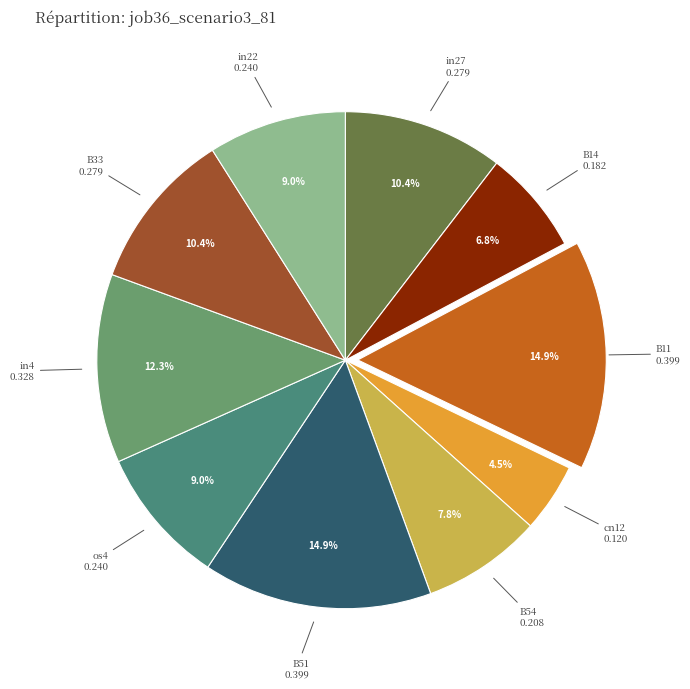

Which has a higher value, in27 or B14?

in27